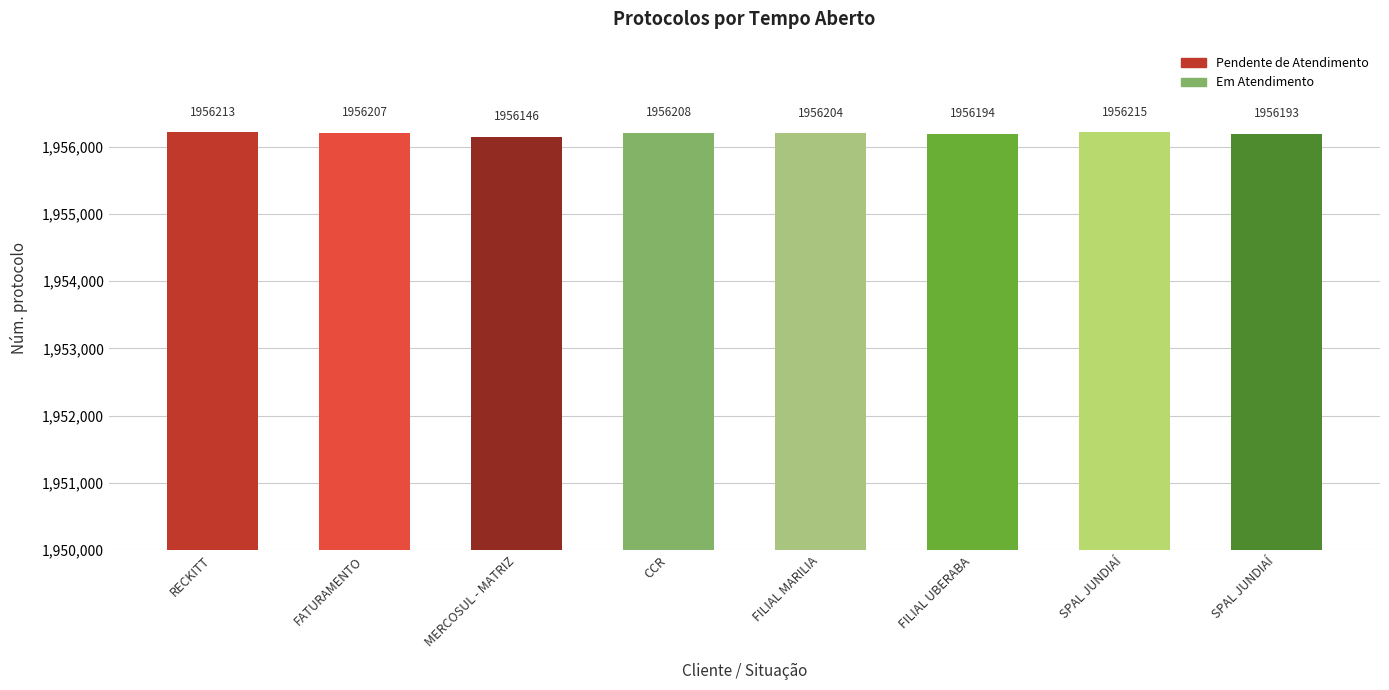

Are the bars horizontal?

No